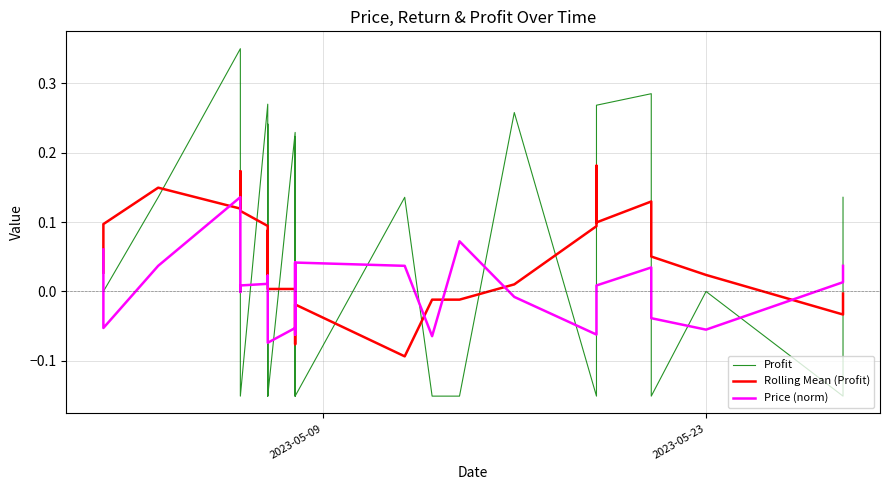

How many times do Price (norm) and Profit cross each other?

19